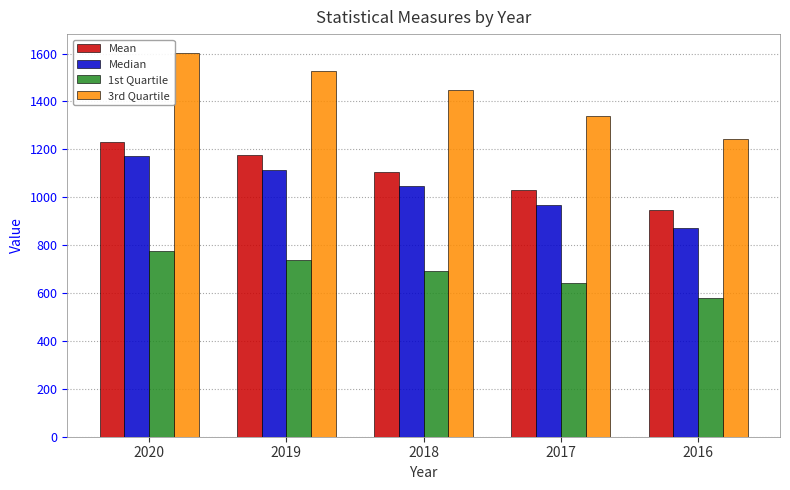

List the series in order of their peak value, highest first.

3rd Quartile, Mean, Median, 1st Quartile